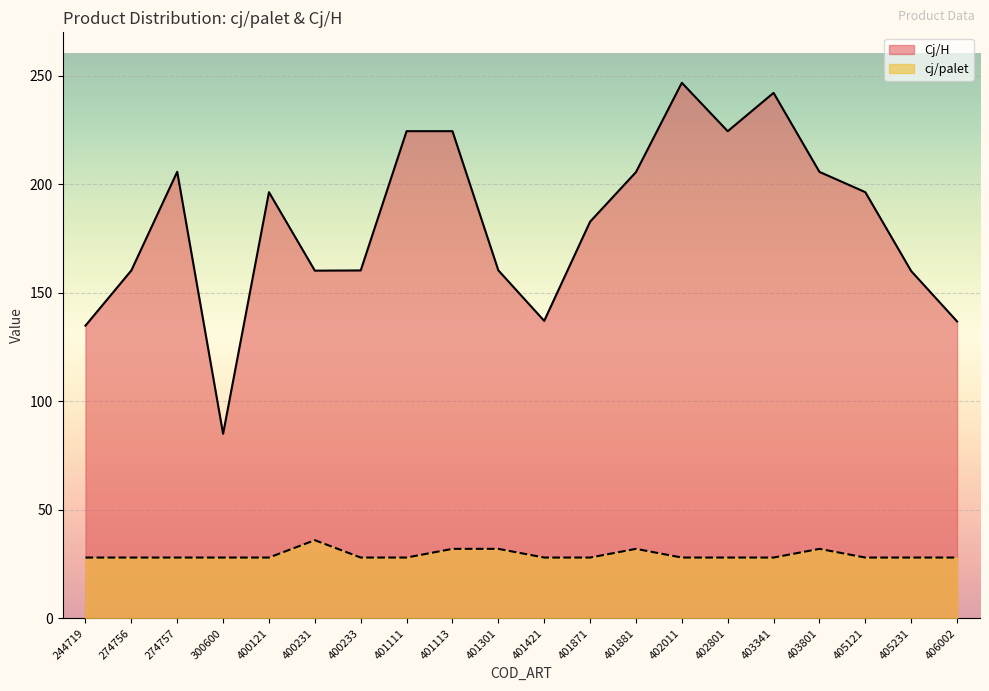

Which series has the largest total across all categories?

Cj/H